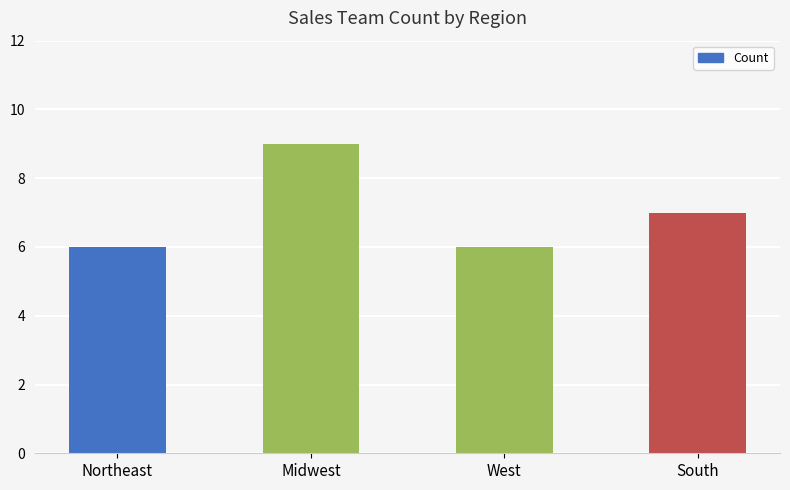

True or false: the data shows 10 at South.

False